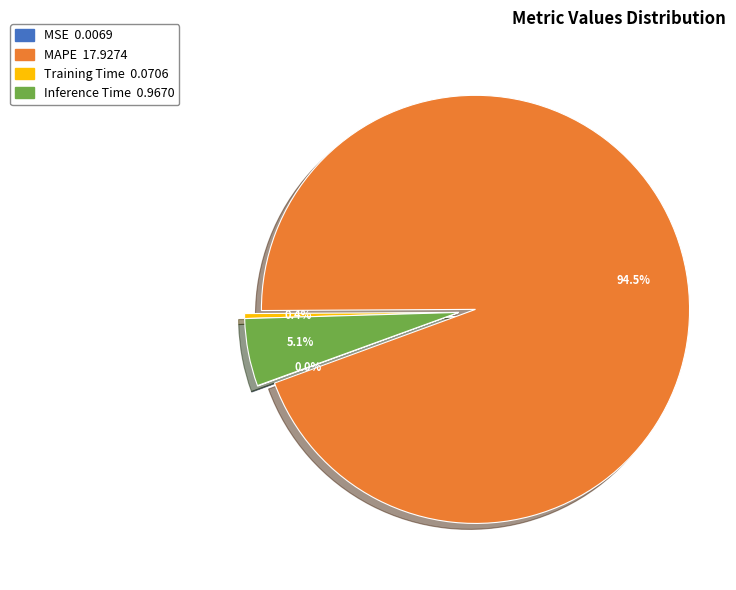

What is the largest slice in the pie chart?

MAPE